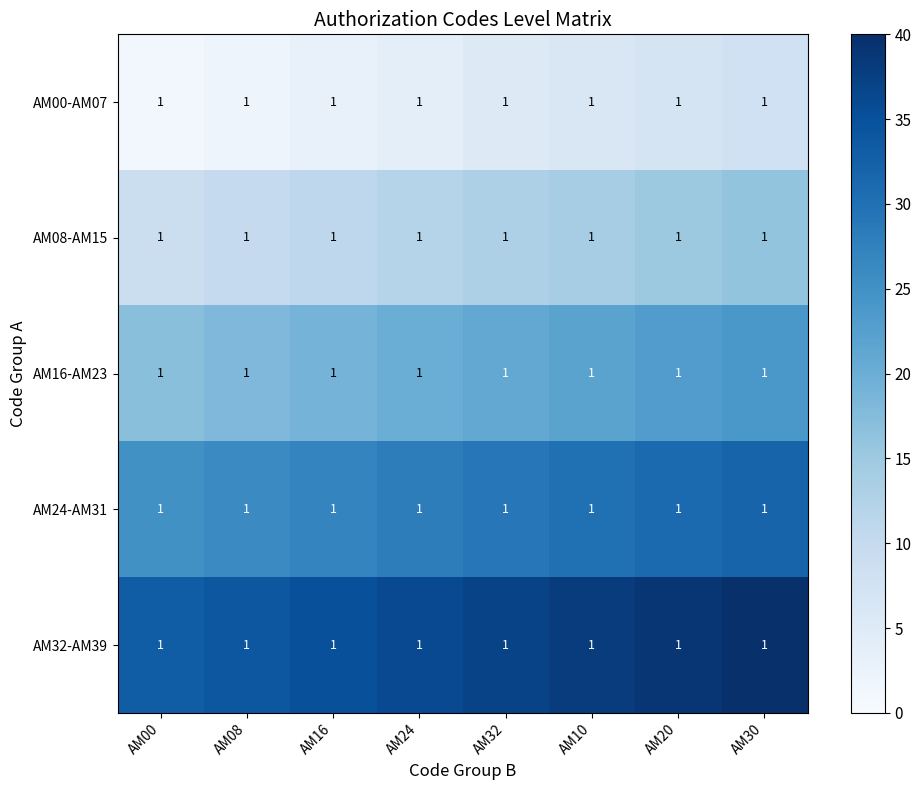

What is the difference between the highest and lowest values at AM16?

32